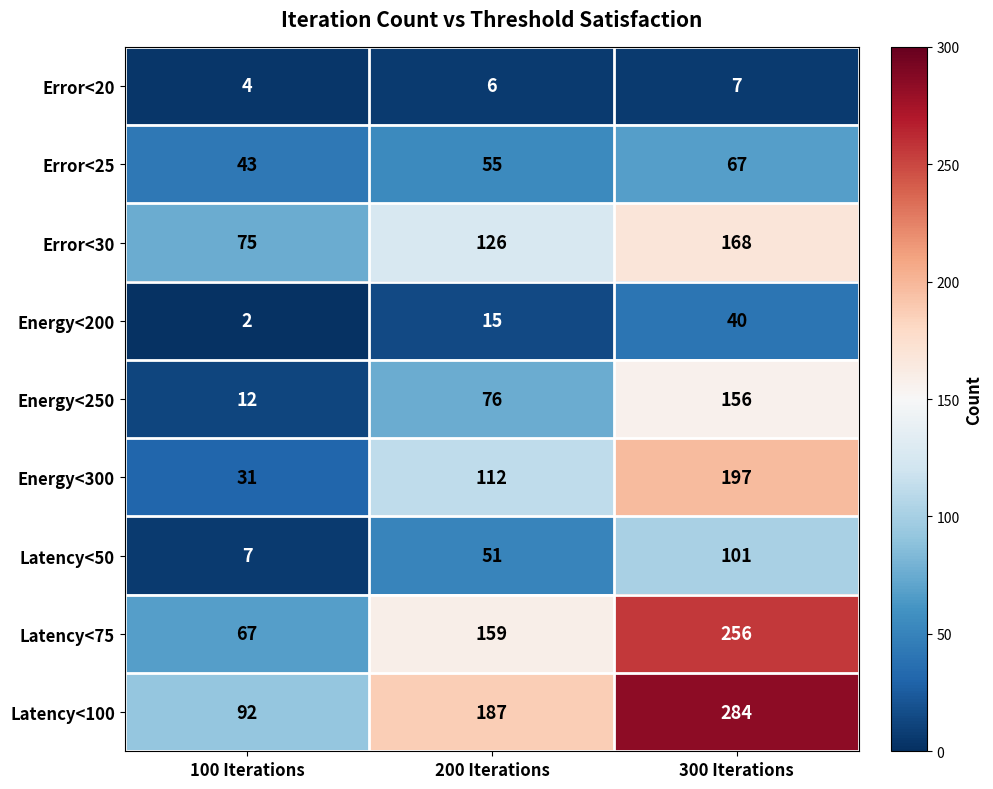

What is the sum of all Energy<200 values?

57